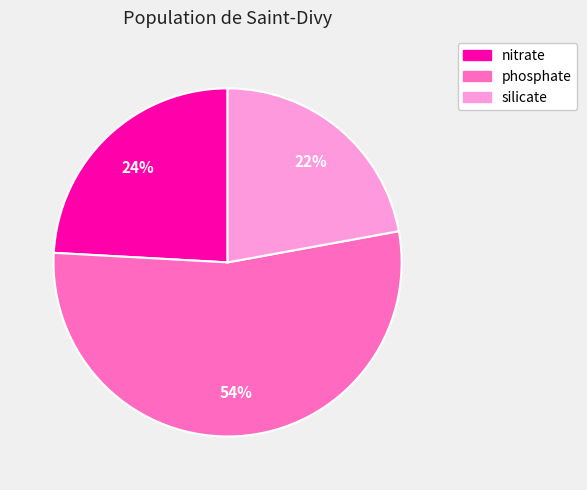

Rank the categories by value from highest to lowest.

phosphate, nitrate, silicate